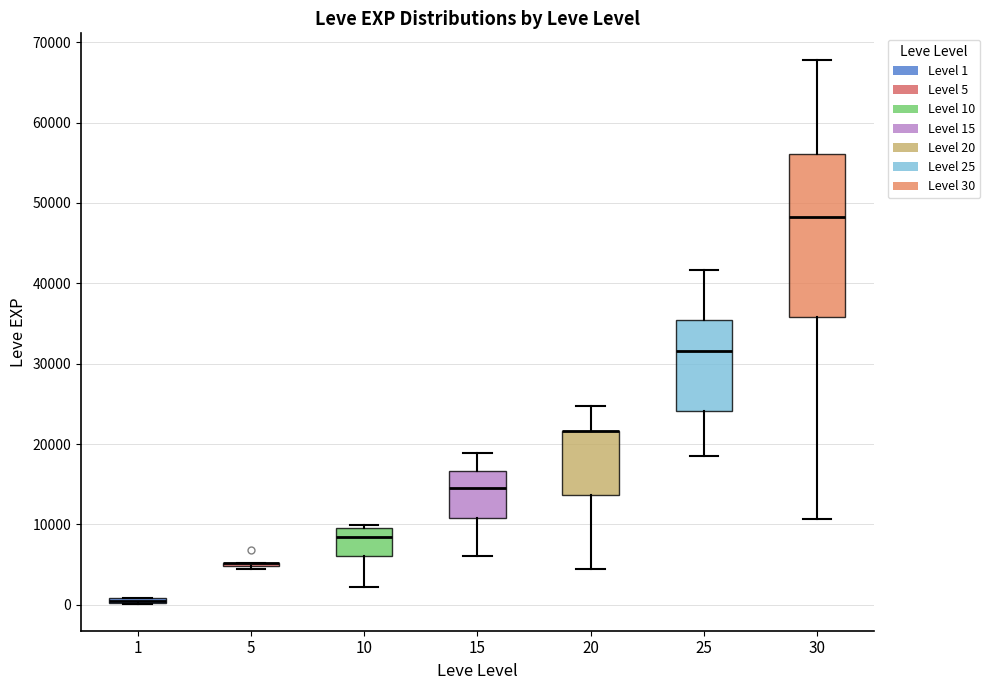

Where is the lower edge of the box at x = 1 on the y-axis? The values are not printed on the chart, so give them approximately, as read against the axis.

0